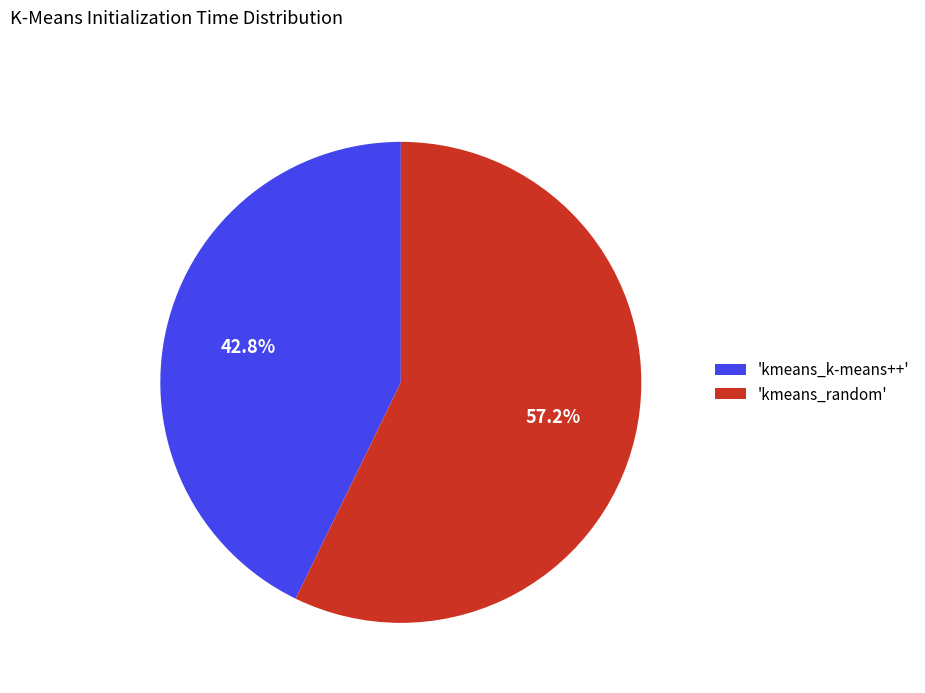

What is the smallest slice in the pie chart?

'kmeans_k-means++'